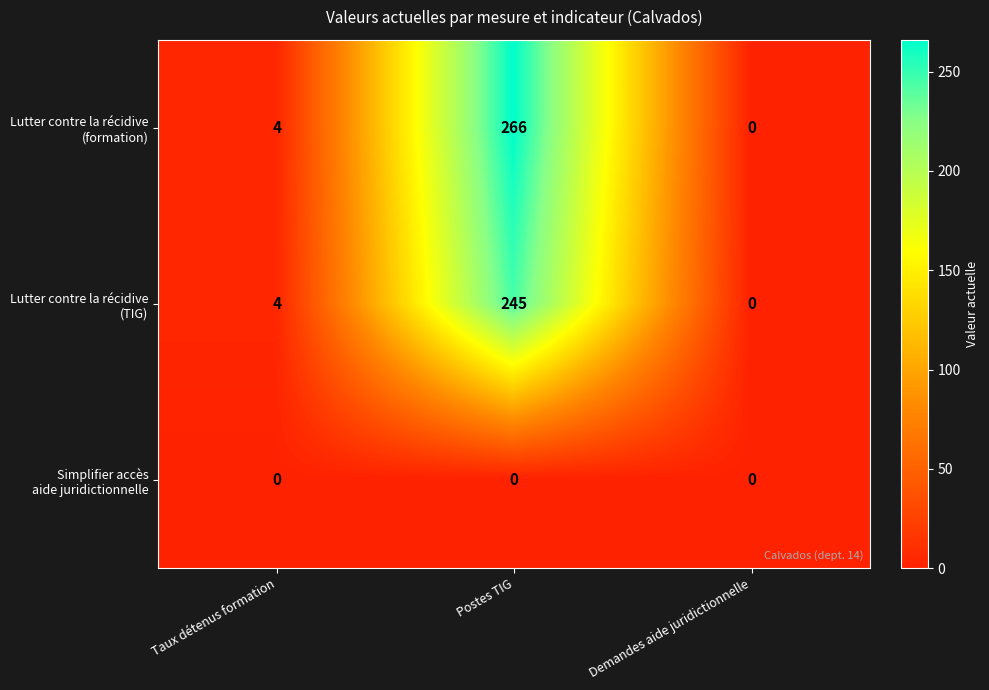

What is the spread (max minus min) of values at Taux détenus formation?

4